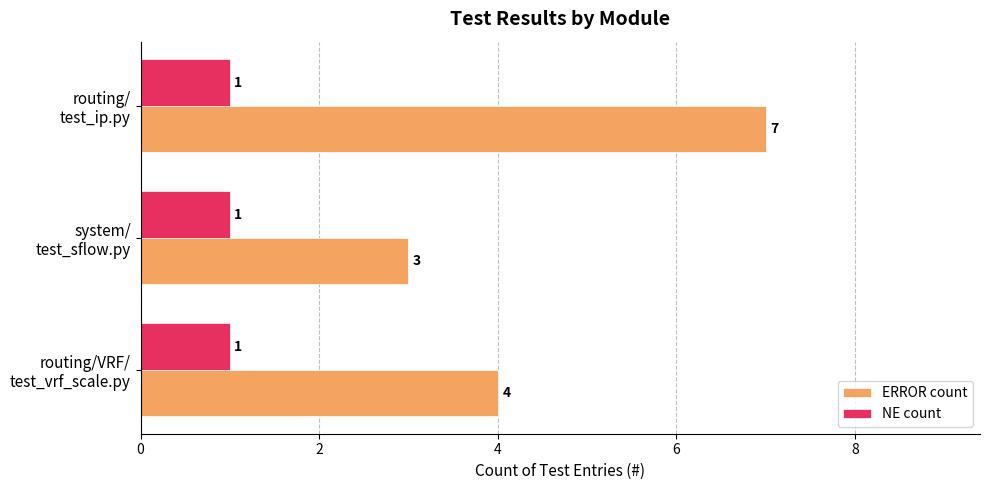

Which series has the largest range (max minus min)?

ERROR count